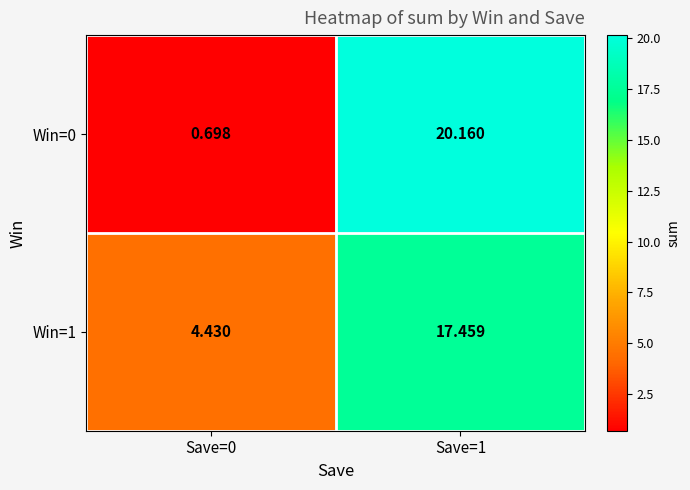

Is the value of Win=1 at Save=0 greater than the value of Win=0 at Save=1?

No